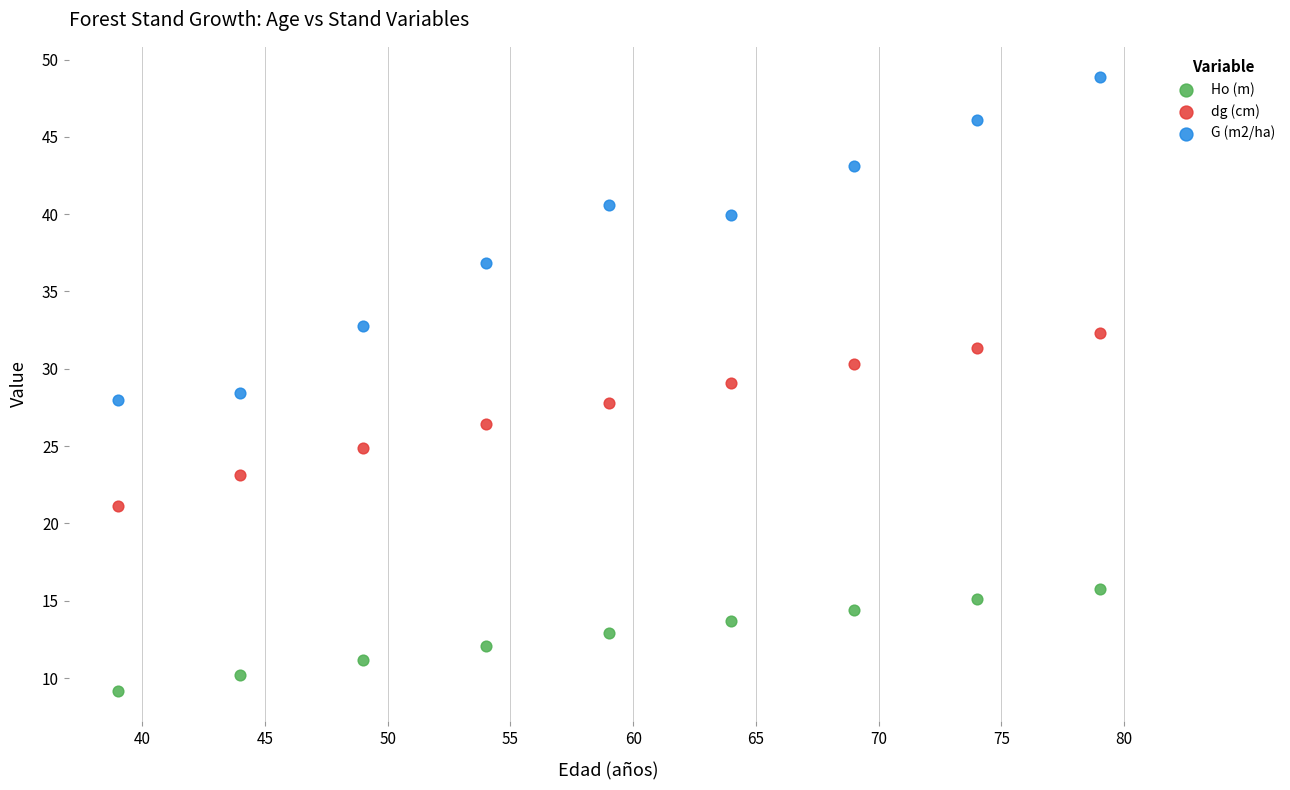

Which series contains the highest Y value?

G (m2/ha)